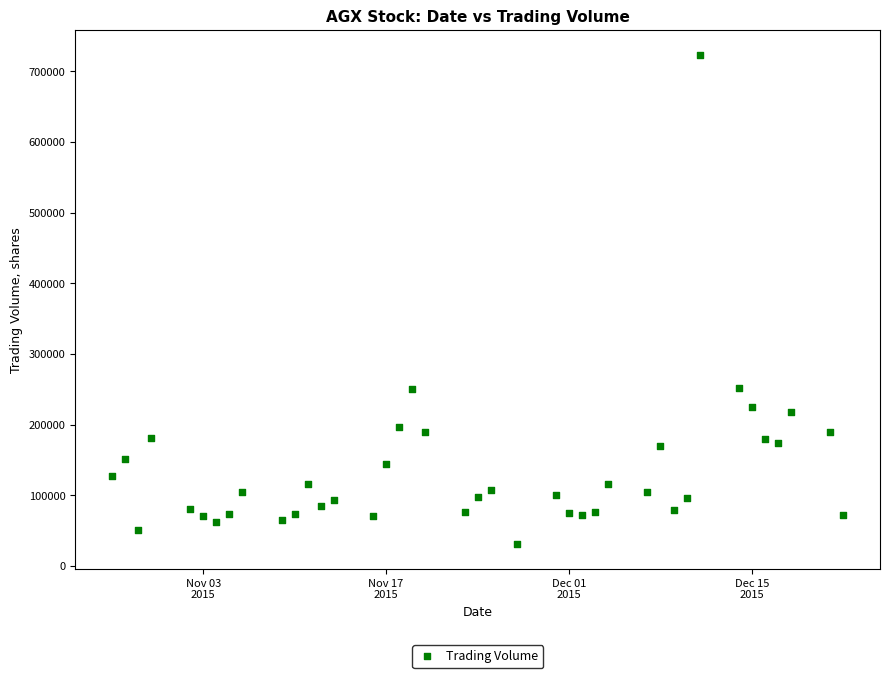

What is the range of X values (max minus min)?

56